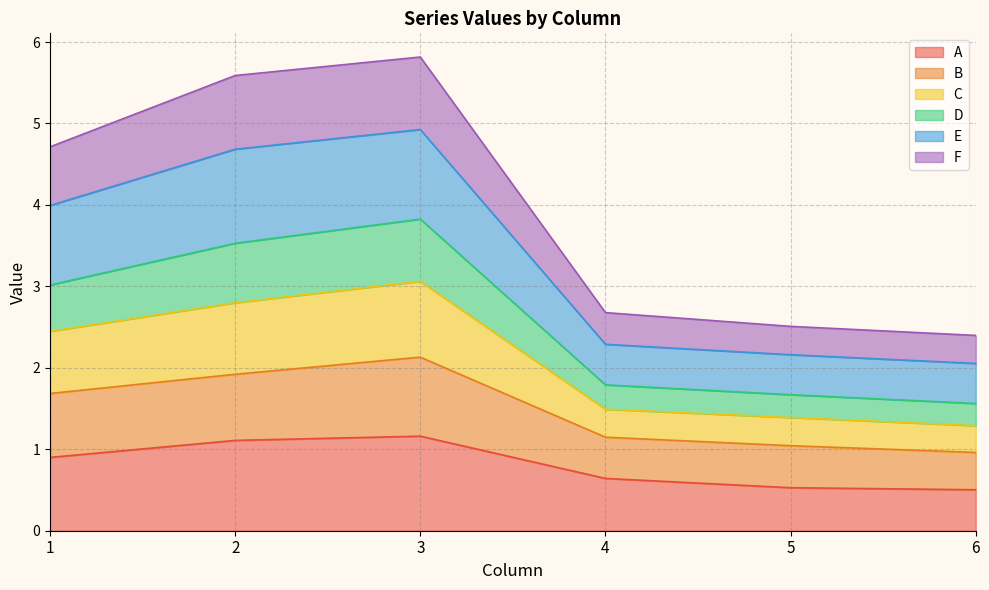

What is the total value across all series at 1?

4.7